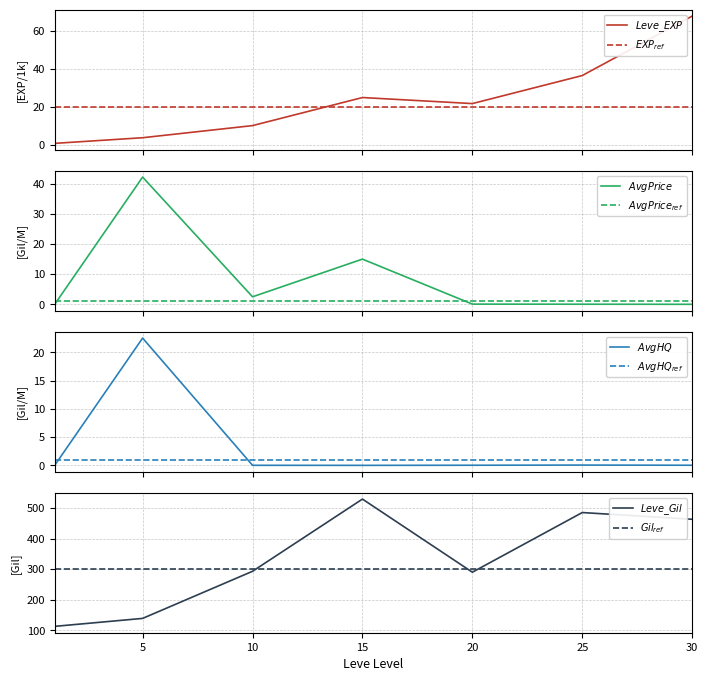

At which label does currentAveragePrice reach its peak?

5